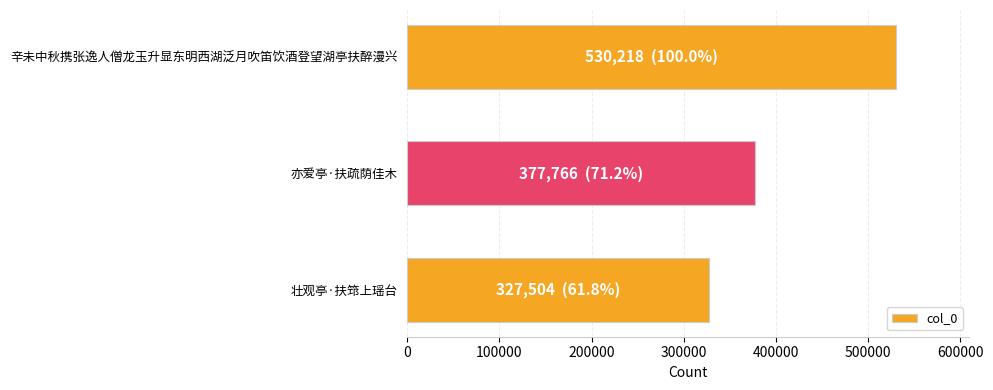

List the labels in order of value, largest first.

辛未中秋携张逸人僧龙玉升显东明西湖泛月吹笛饮酒登望湖亭扶醉漫兴, 亦爱亭·扶疏荫佳木, 壮观亭·扶筇上瑶台